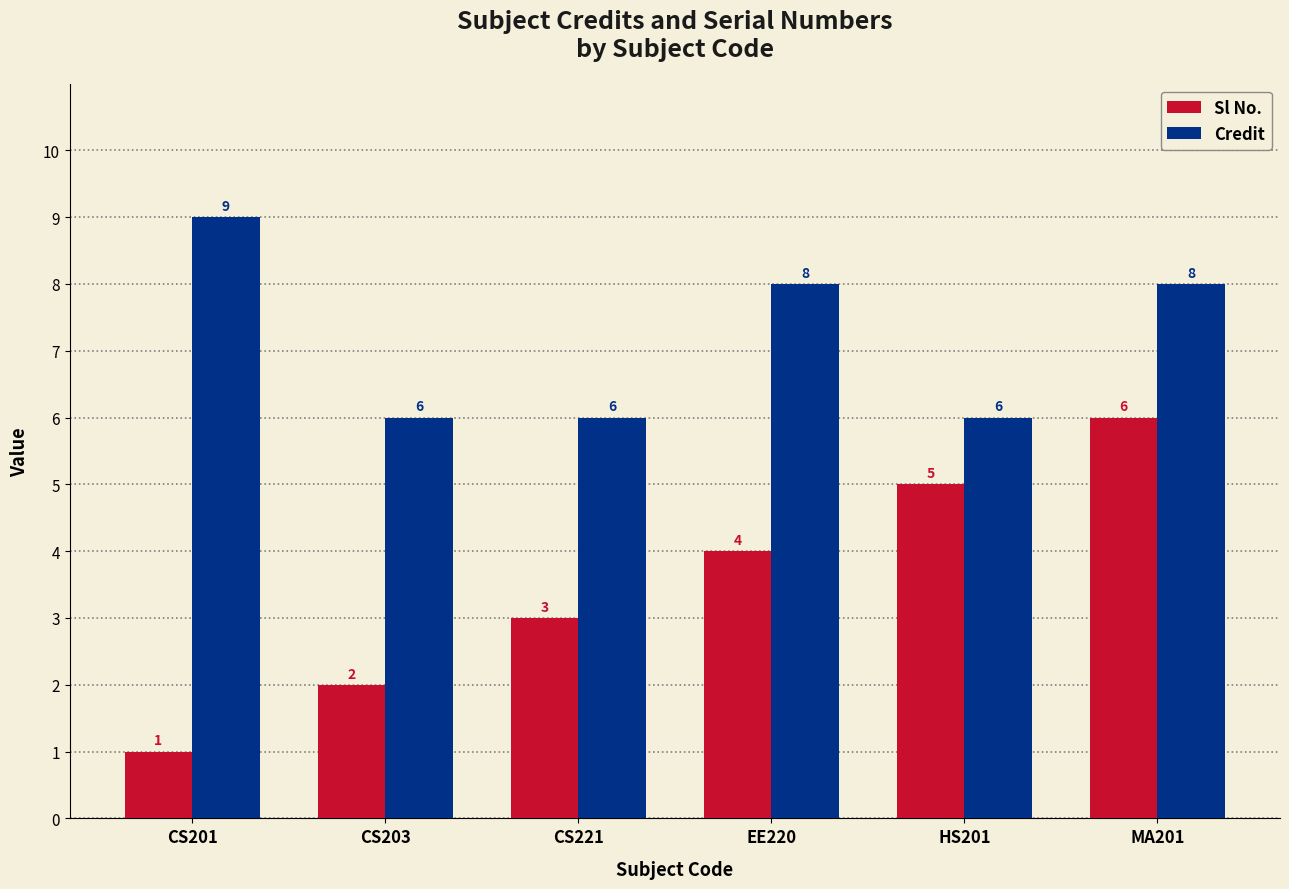

Where is Sl No. nearest to the value 3?

CS221